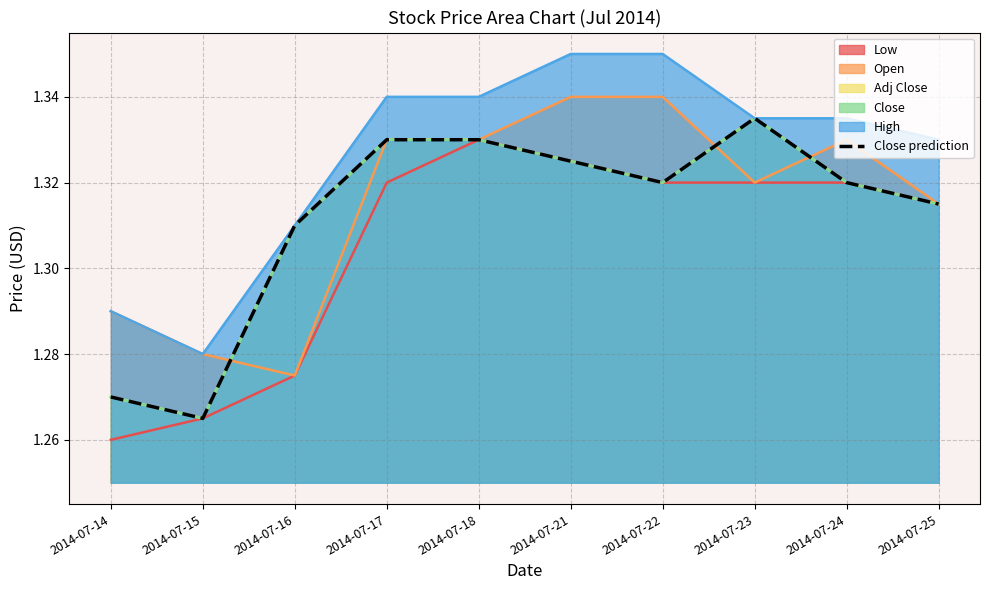

True or false: there are more than 0 points higher than both neighbors.

True